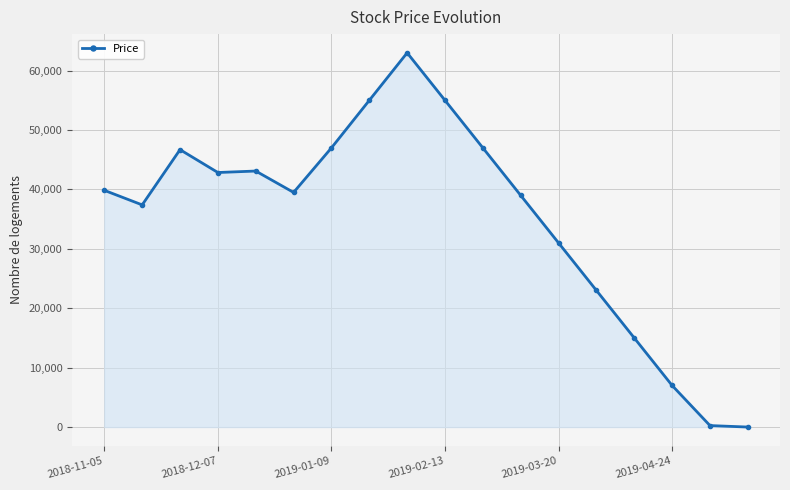

What is the greatest value displayed?

63000